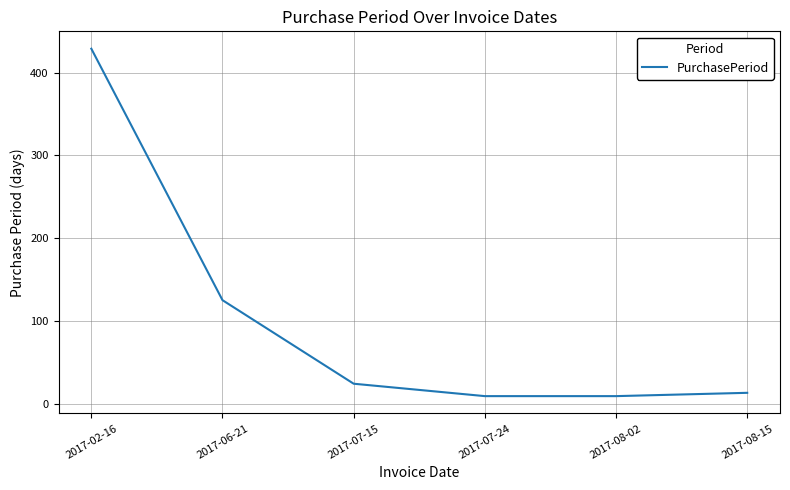

What is the average value?

102